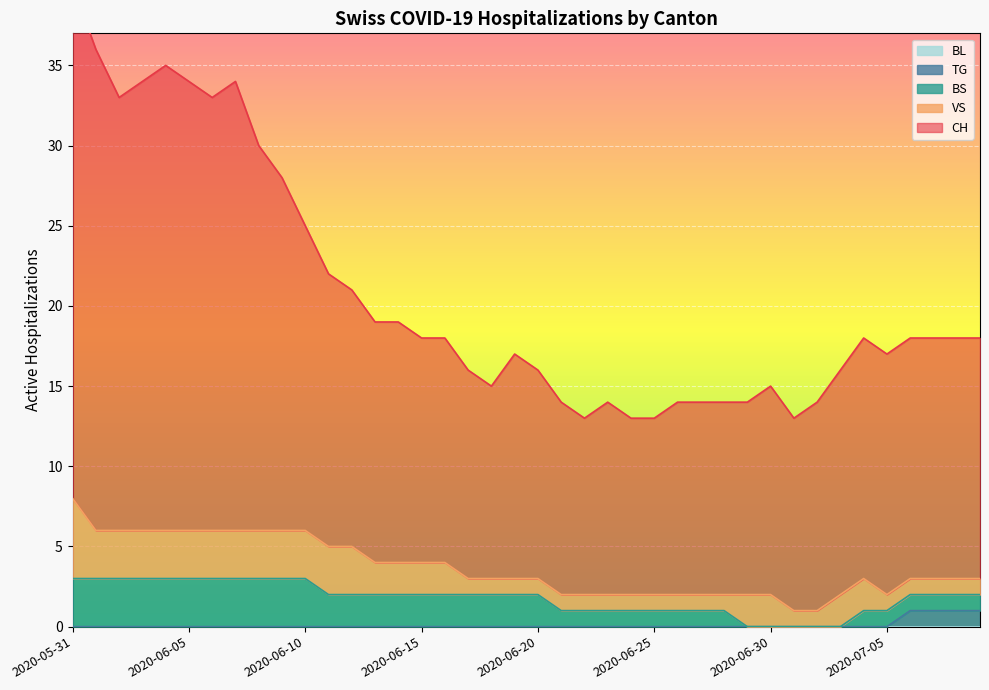

Which series has the largest total across all categories?

CH